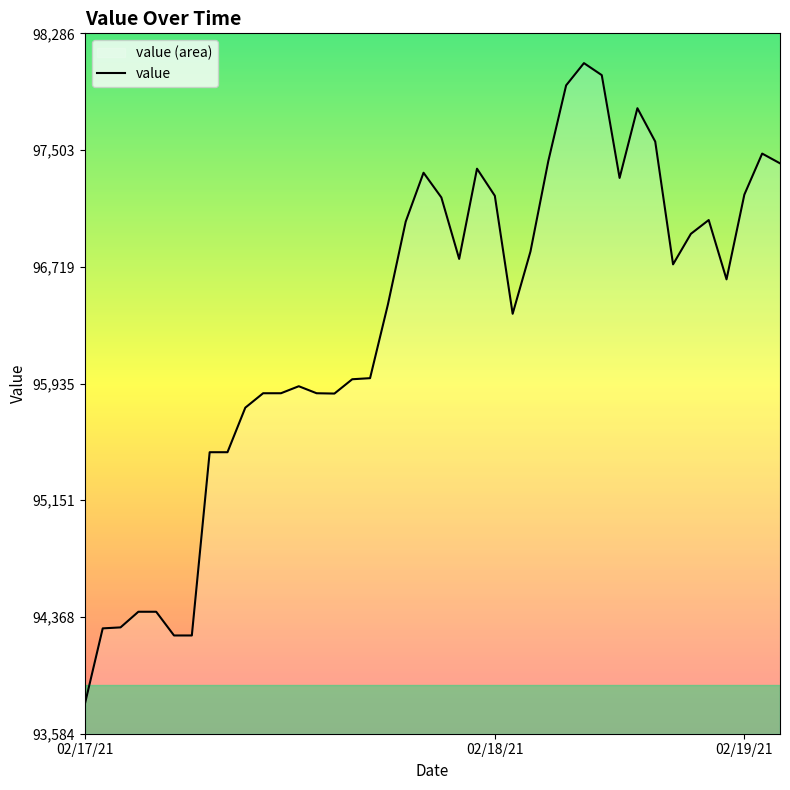

What is the approximate value at 02/17/21?

93784.6